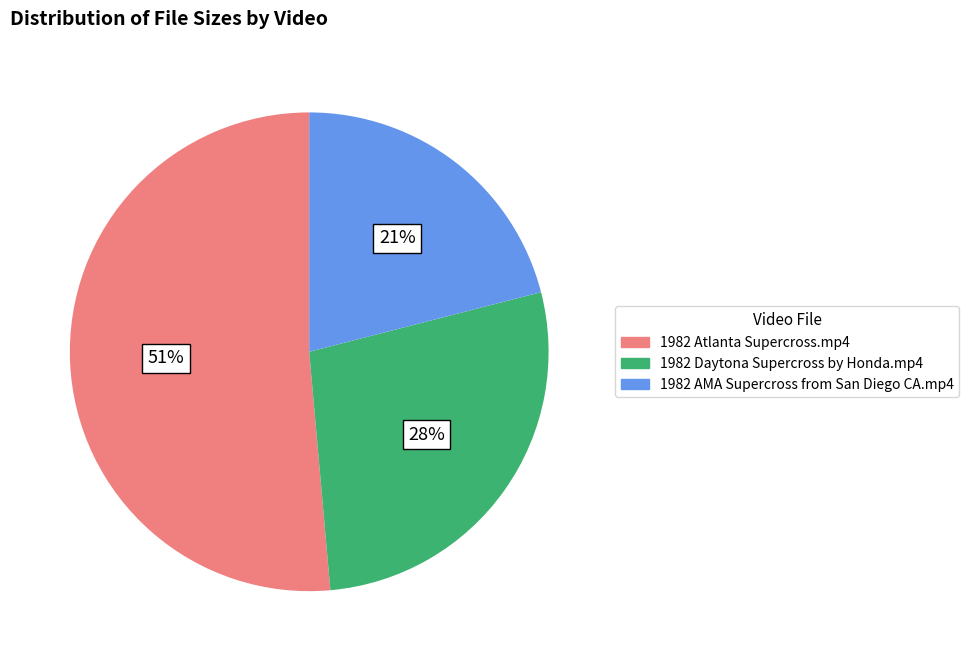

Rank the categories by value from highest to lowest.

1982 Atlanta Supercross.mp4, 1982 Daytona Supercross by Honda.mp4, 1982 AMA Supercross from San Diego CA.mp4